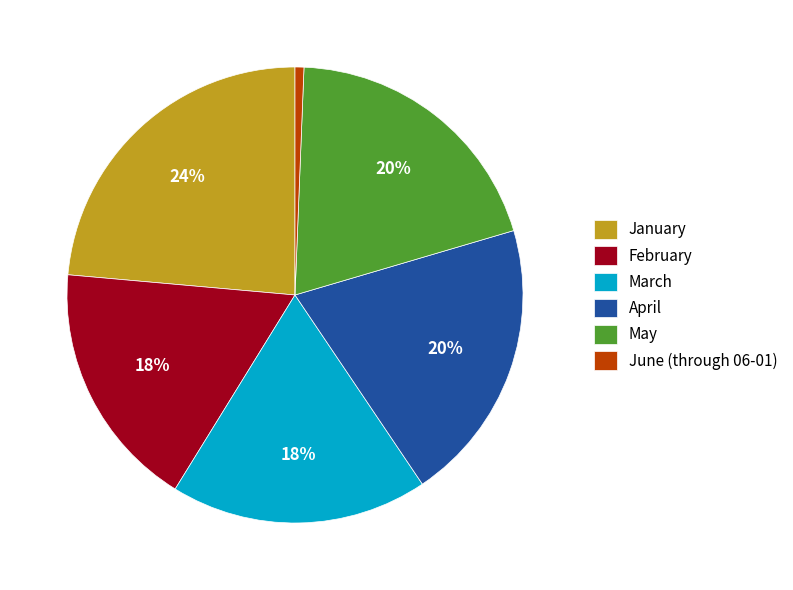

Is the sum of February and April greater than half?

No